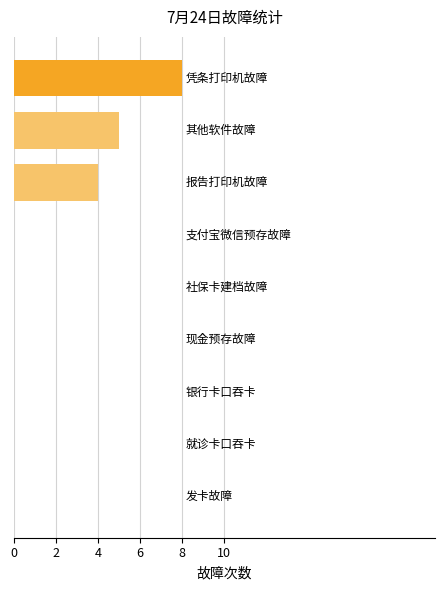

What is the maximum value shown in the chart?

8